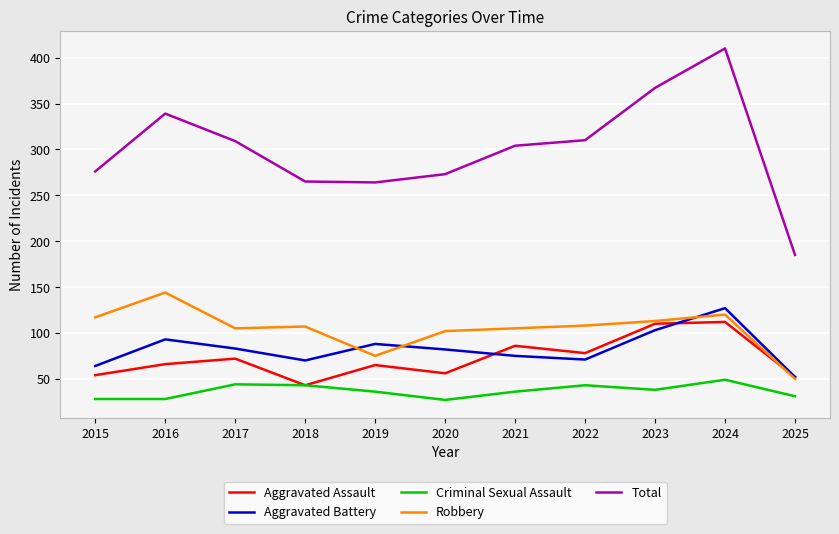

Count the number of data series in this chart.

5